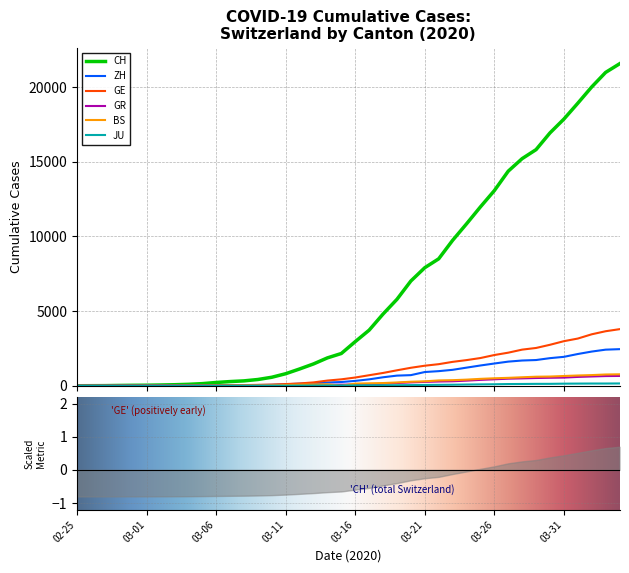

Reading right to left, what are all the values shown in this chart?

CH: 21554	20978	20005	18915	17852	16928	15809	15207	14367	13064	11975	10838	9735	8498	7904	7014	5788	4801	3722	2954	2160	1866	1461	1124	806	569	419	327	280	219	142	97	69	50	36	30	20	8	4	0
ZH: 2450	2417	2289	2125	1936	1848	1722	1690	1616	1489	1357	1213	1067	978	919	711	679	568	429	326	250	218	163	140	101	62	49	40	34	29	23	15	13	10	7	6	2	2	0	0
GE: 3788	3650	3445	3160	2984	2743	2530	2419	2215	2057	1856	1717	1600	1445	1342	1204	1035	857	705	551	430	347	225	154	113	79	60	45	43	30	20	16	14	11	10	9	5	1	1	0
GR: 657	649	622	592	547	535	519	495	474	433	393	343	300	284	258	226	182	128	101	84	71	56	53	43	31	22	18	18	17	16	14	12	9	9	6	6	6	2	2	0
BS: 767	754	714	687	653	617	605	569	530	501	462	410	374	356	297	270	220	181	164	143	0	100	92	73	49	33	28	24	21	15	8	3	3	1	1	1	1	1	0	0
JU: 154	149	149	145	140	128	127	119	114	100	92	82	69	61	54	44	36	32	29	25	19	18	17	12	7	7	7	5	5	4	4	2	2	1	1	1	1	1	0	0